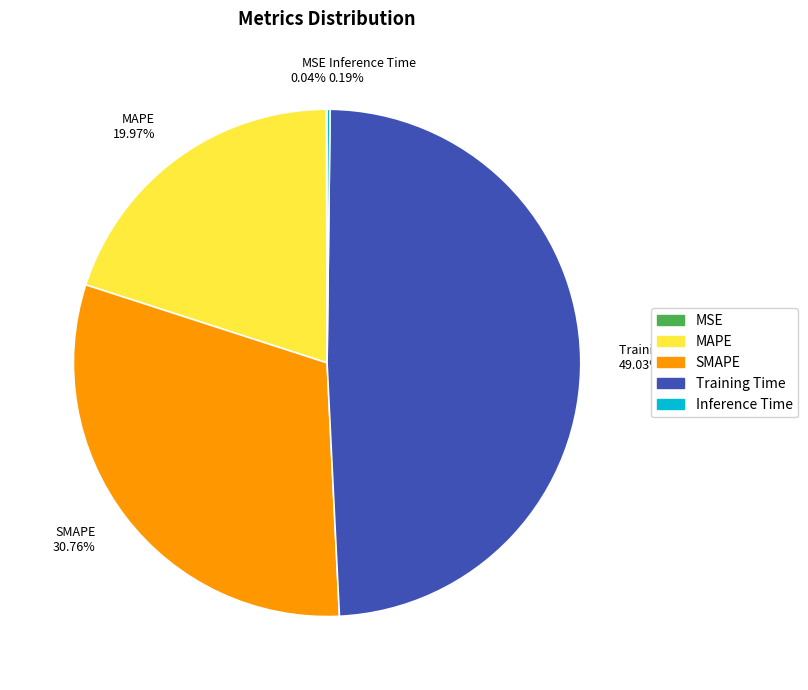

To the nearest percent, what is the difference between the largest and smallest slice percentages?

49%